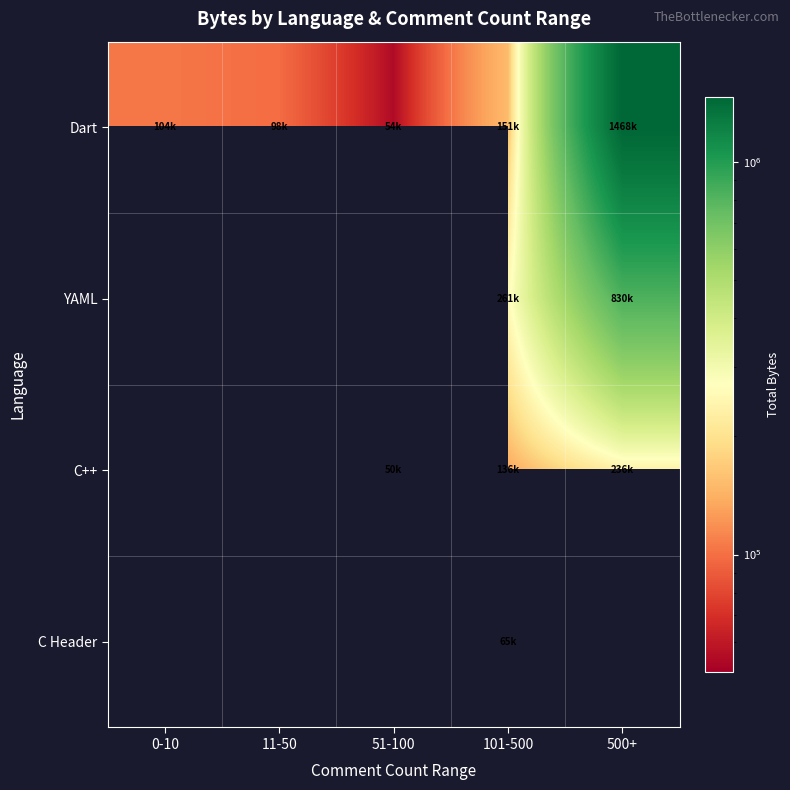

True or false: Dart has a value of 151317.0 at 101-500.

True